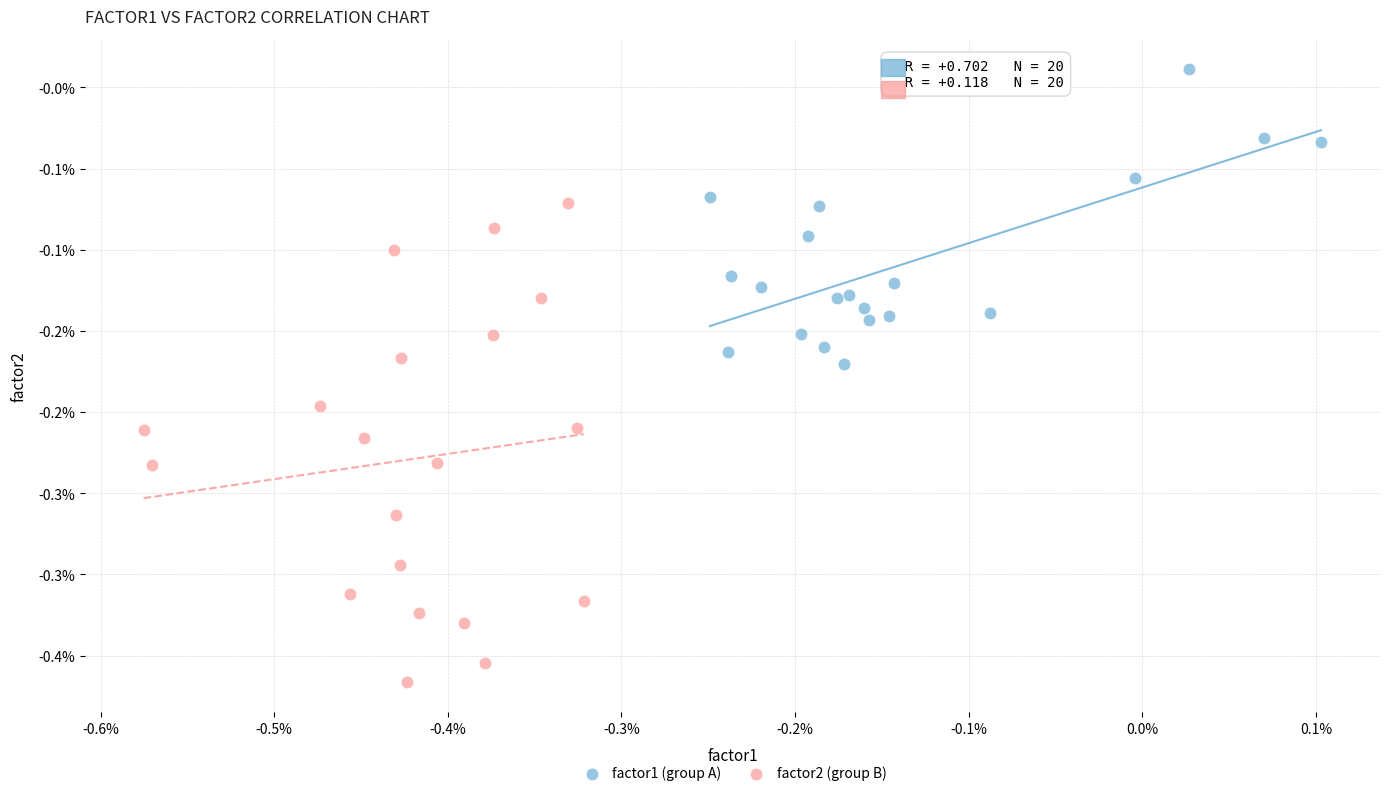

Which series reaches the maximum Y coordinate?

factor1 (group A)